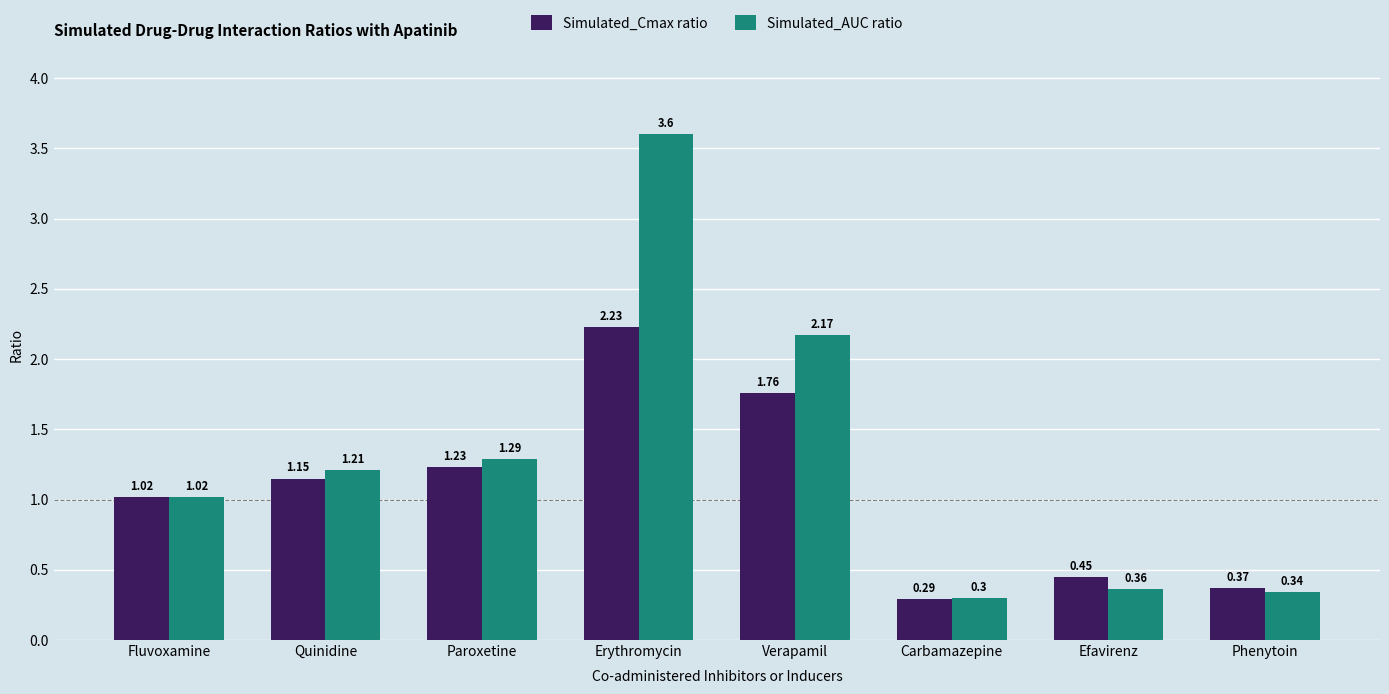

Rank the series by their average value, from lowest to highest.

Simulated_Cmax ratio, Simulated_AUC ratio